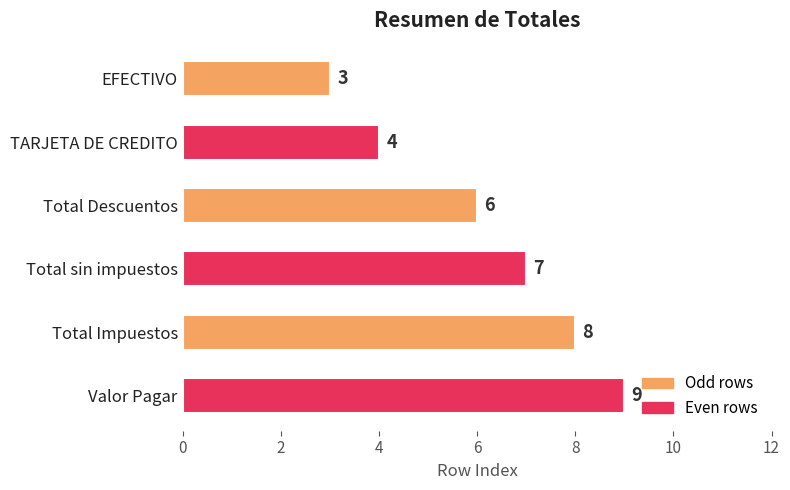

What is the value of the 3rd bar from the top?

6